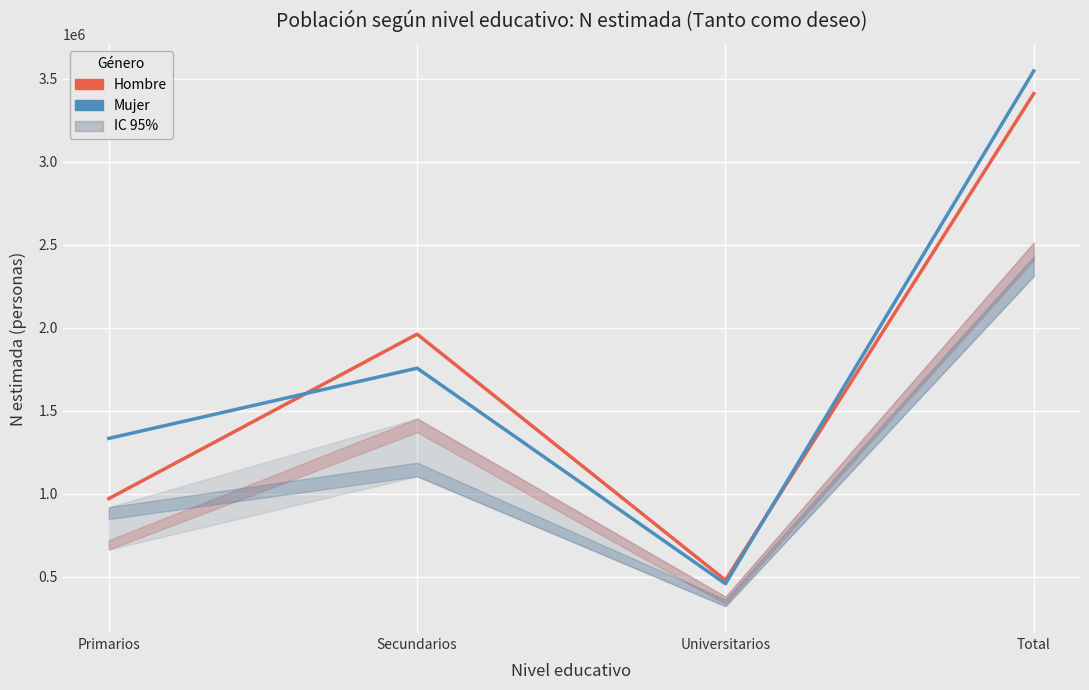

Which series ends up on top after the final intersection of Mujer and Hombre?

Mujer